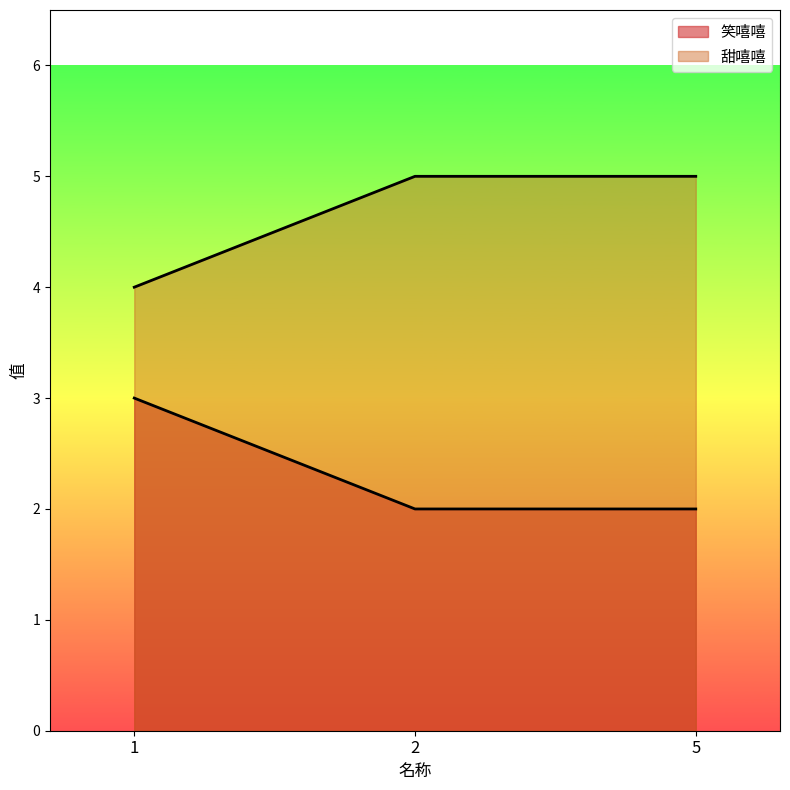

What is the value of the 甜嘻嘻 point at the 2nd from the left?

5